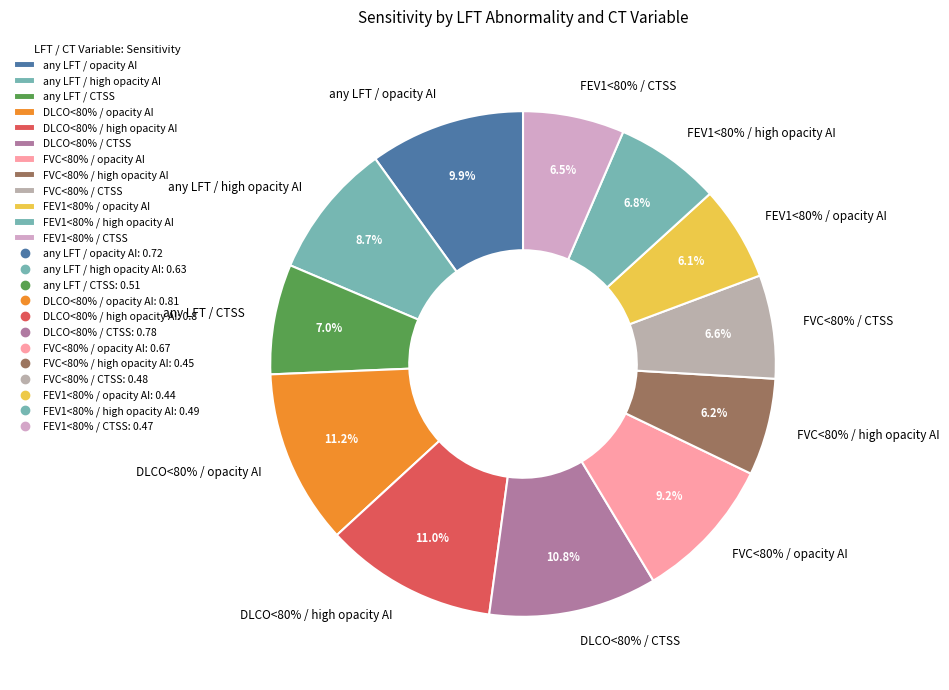

To the nearest percent, what portion does DLCO<80% / CTSS represent?

11%